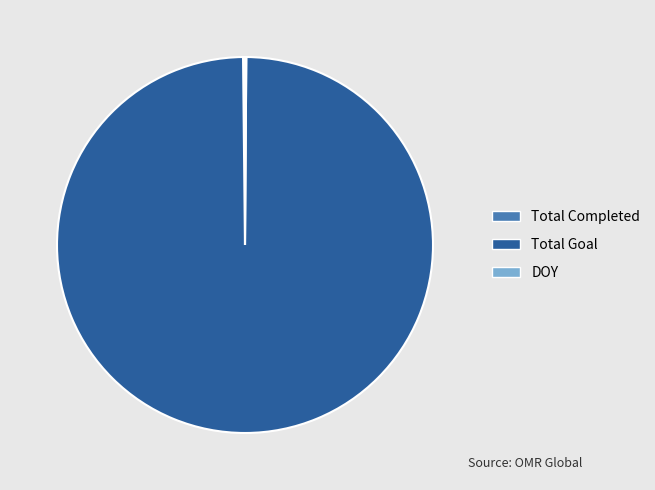

Does any single category account for the majority?

Yes